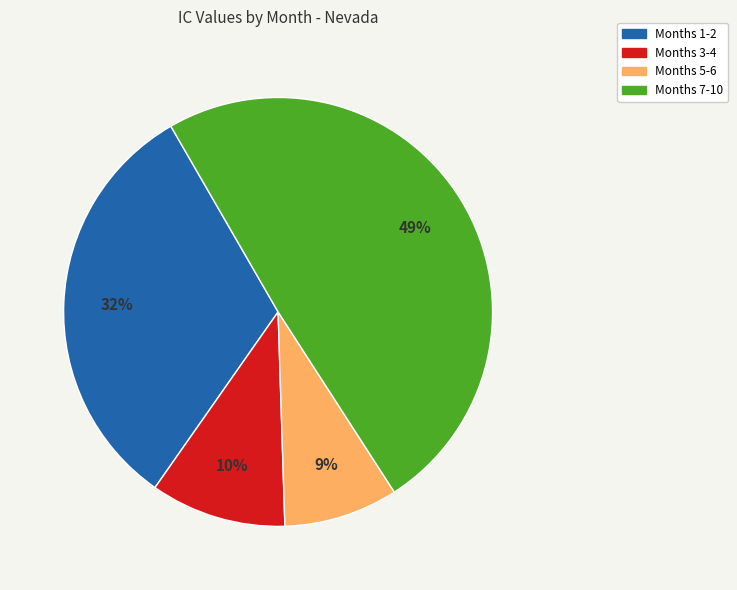

How many segments does this pie chart have?

4